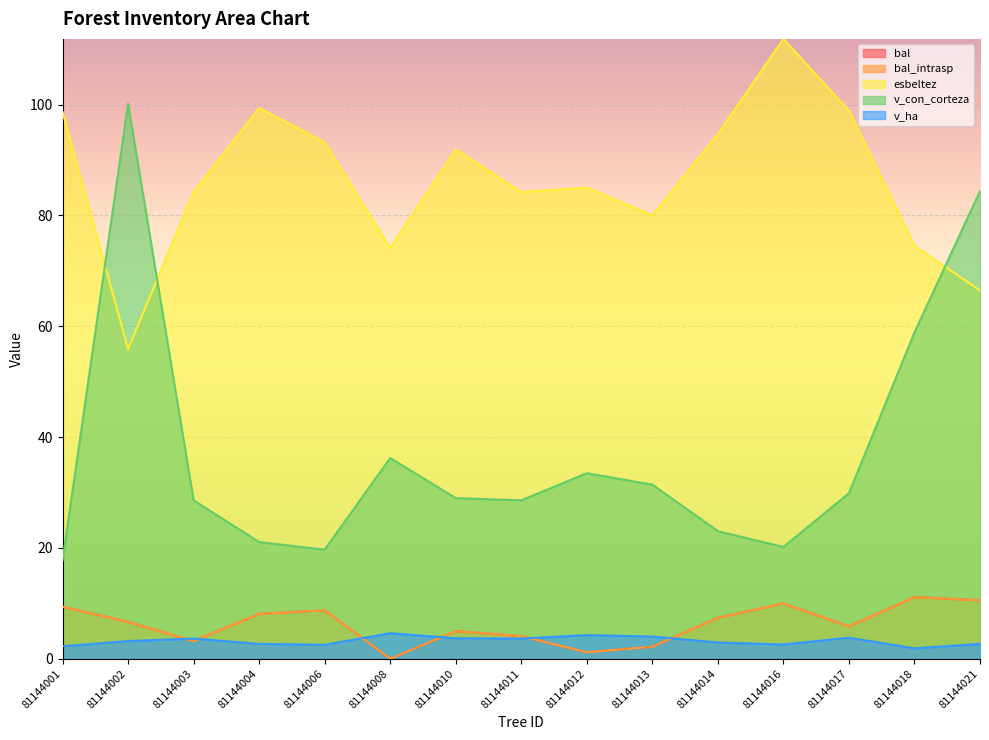

Reading left to right, extract all data points from this chart.

bal: 9.4	6.7	3.2	8.1	8.7	0.0	5.0	4.1	1.2	2.2	7.4	10.0	5.8	11.1	10.5
bal_intrasp: 9.4	6.7	3.2	8.1	8.7	0.0	5.0	4.1	1.2	2.2	7.4	10.0	5.8	11.1	10.5
esbeltez: 98.7	55.9	84.2	99.4	93.2	74.1	91.9	84.2	85.0	80.0	94.7	111.8	98.9	74.5	66.5
v_con_corteza: 17.7	100.1	28.6	21.1	19.7	36.2	29.0	28.6	33.5	31.4	23.0	20.2	29.9	58.9	84.4
v_ha: 2.2	3.2	3.6	2.7	2.5	4.6	3.7	3.6	4.3	4.0	2.9	2.6	3.8	1.9	2.7